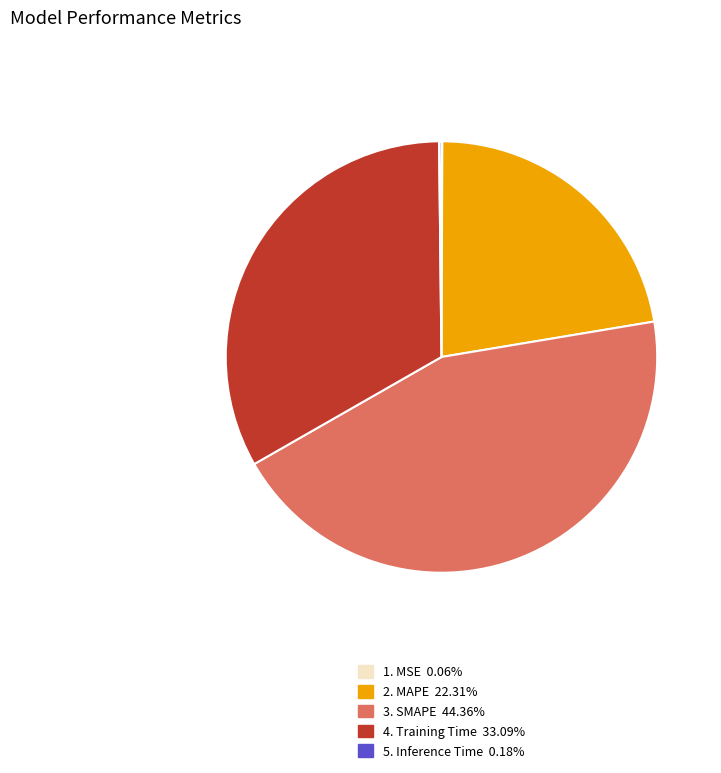

Is there any slice that represents more than half of the pie?

No